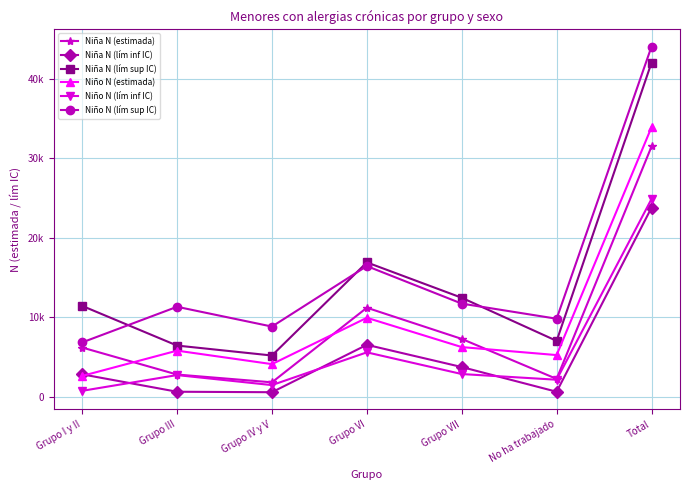

What value does the Niña N (lím inf IC) series have at No ha trabajado?

623